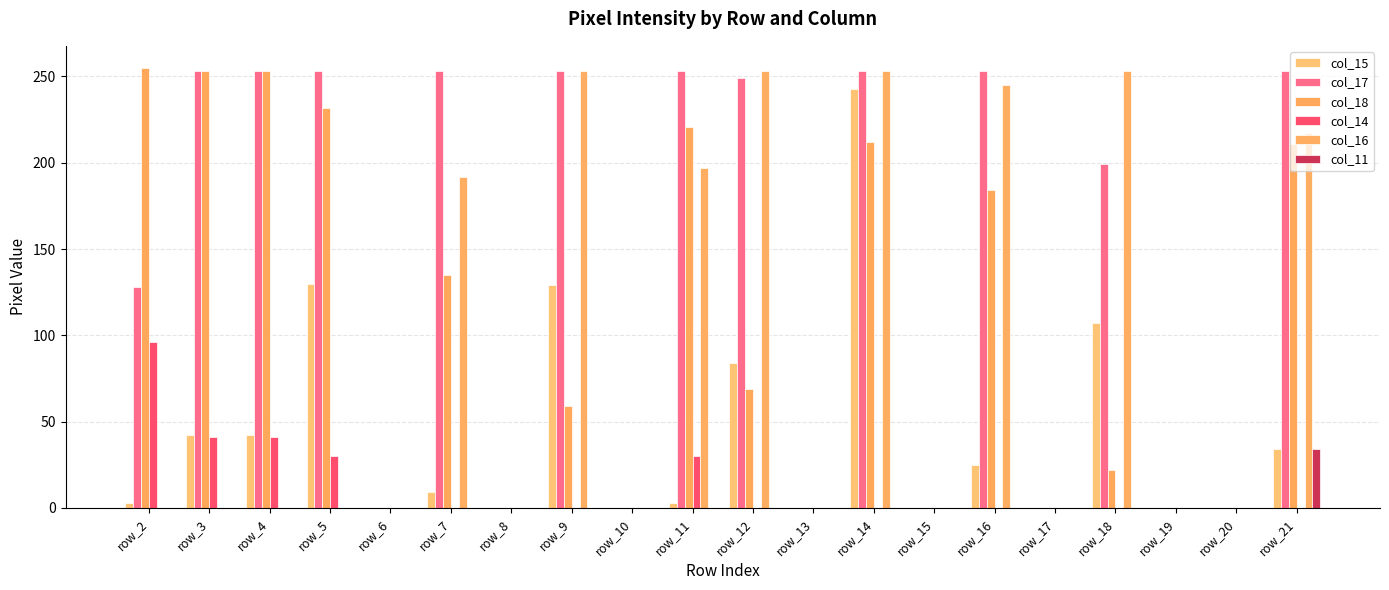

What value does the col_16 series have at row_21?

217